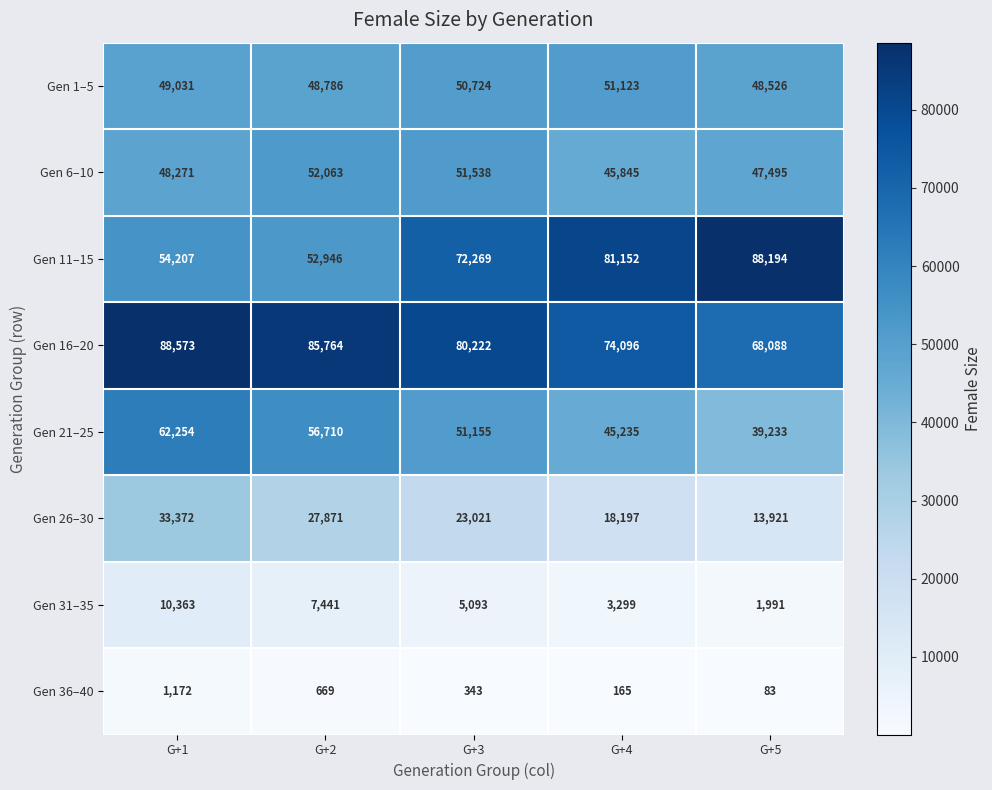

What is the difference between the maximum and minimum values in the Gen 11–15 series?

35248